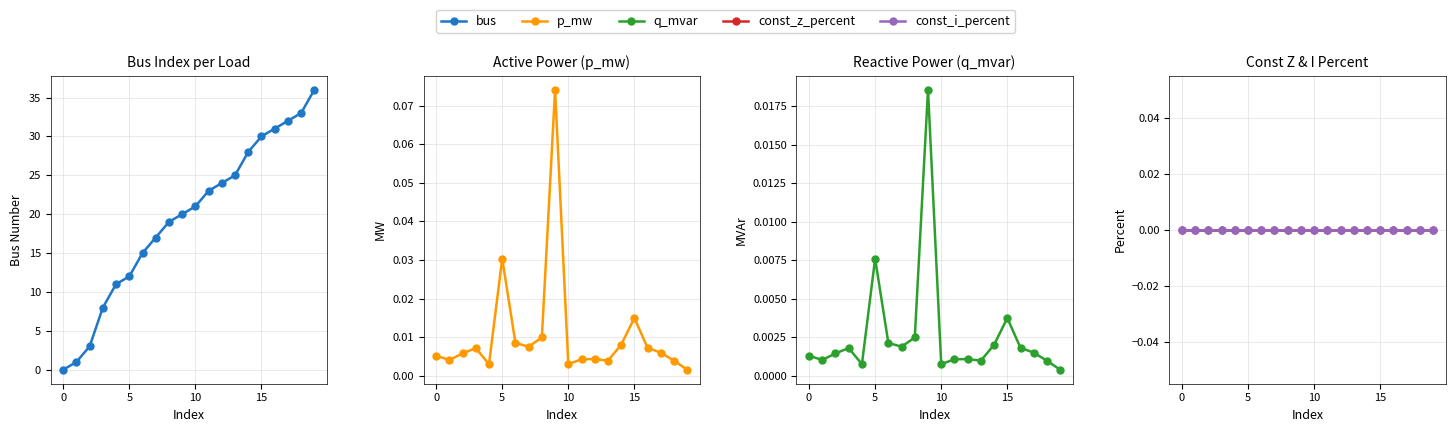

Which series has the widest spread of values?

bus